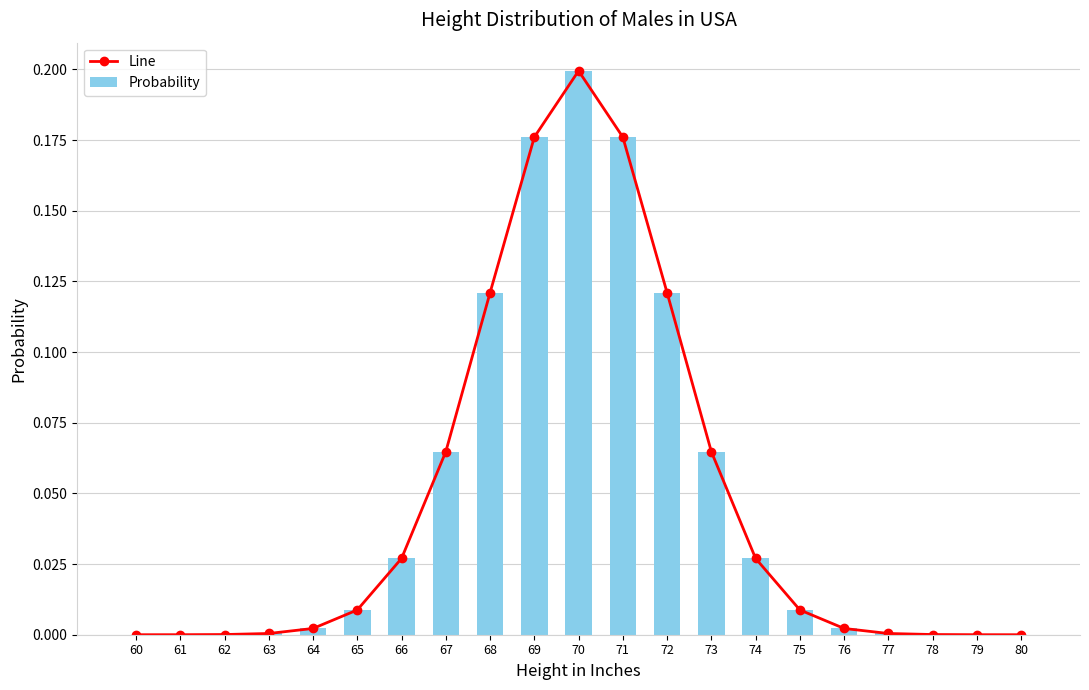

Reading left to right, extract all data points from this chart.

Line: 60=0.0	61=0.0	62=0.0	63=0.0	64=0.0	65=0.0	66=0.0	67=0.1	68=0.1	69=0.2	70=0.2	71=0.2	72=0.1	73=0.1	74=0.0	75=0.0	76=0.0	77=0.0	78=0.0	79=0.0	80=0.0
Probability: 60=0.0	61=0.0	62=0.0	63=0.0	64=0.0	65=0.0	66=0.0	67=0.1	68=0.1	69=0.2	70=0.2	71=0.2	72=0.1	73=0.1	74=0.0	75=0.0	76=0.0	77=0.0	78=0.0	79=0.0	80=0.0